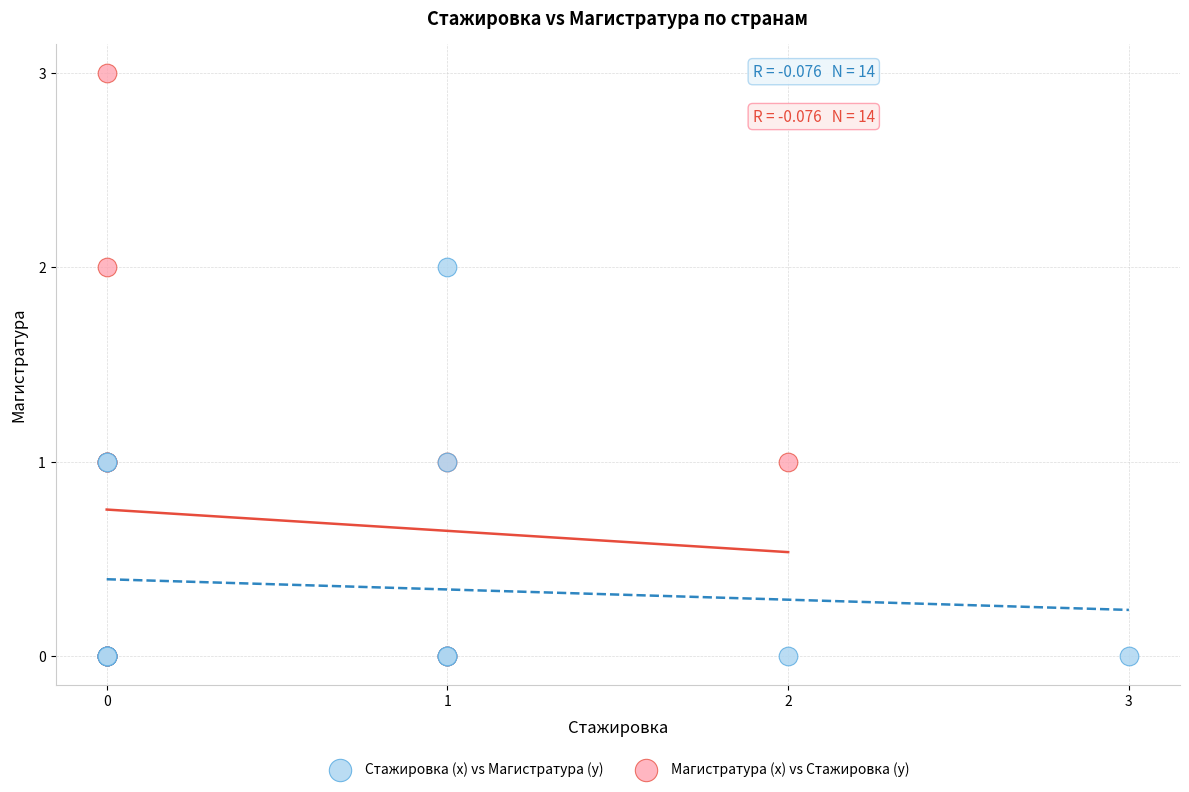

Which series has the widest spread of Y values?

Магистратура (x) vs Стажировка (y)